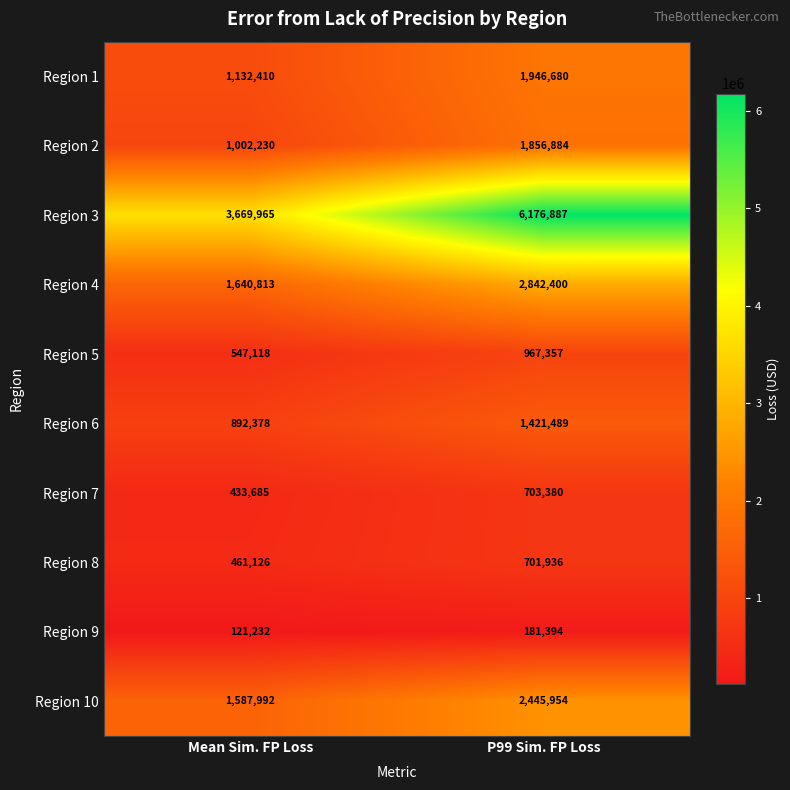

How many distinct data groups are displayed?

10